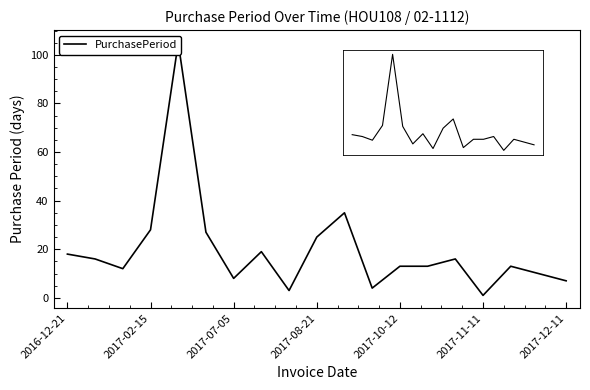

Count the number of values greater than 13.

9